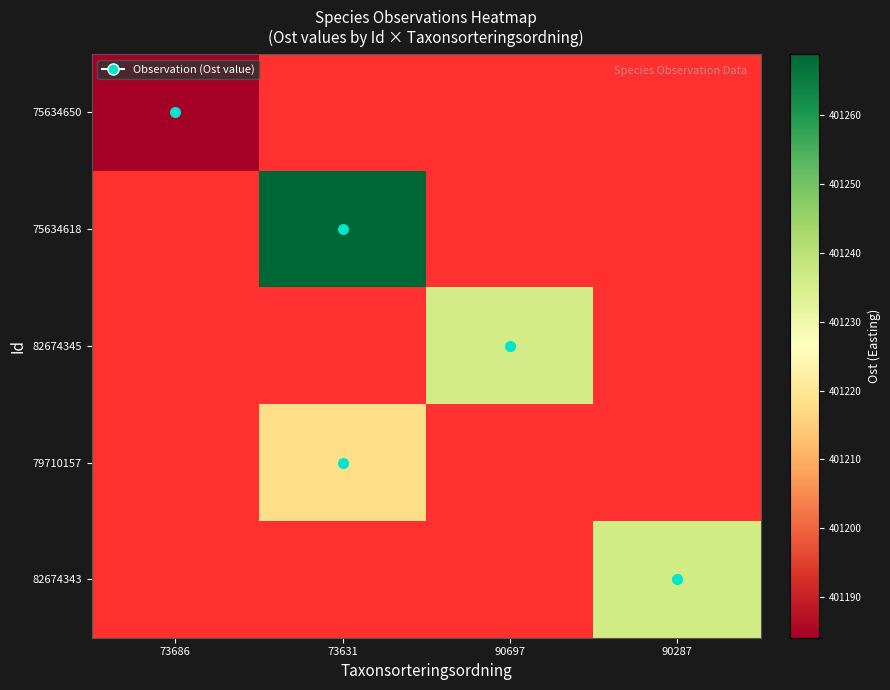

Rank the categories by 75634650 value from lowest to highest.

73686, 73631, 90697, 90287